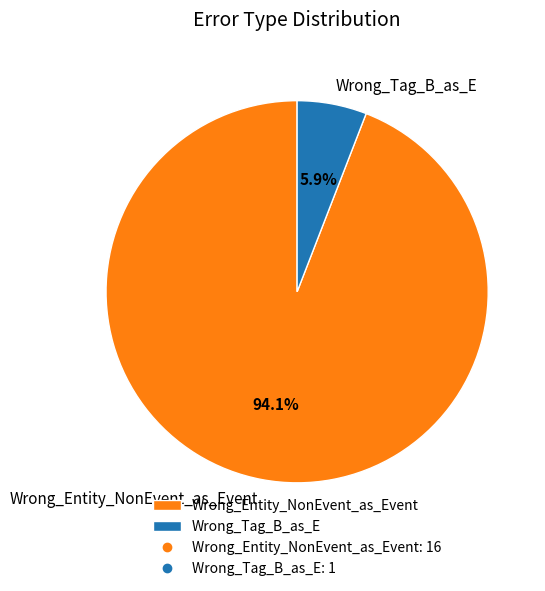

Which has a higher value, Wrong_Tag_B_as_E or Wrong_Entity_NonEvent_as_Event?

Wrong_Entity_NonEvent_as_Event